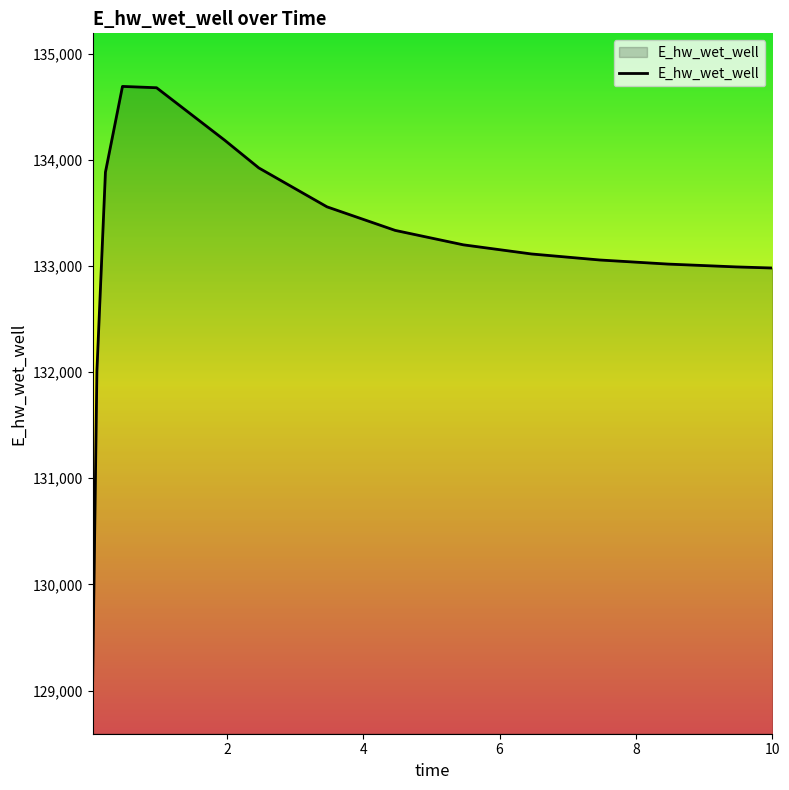

What is the minimum value shown in the chart?

129093.5